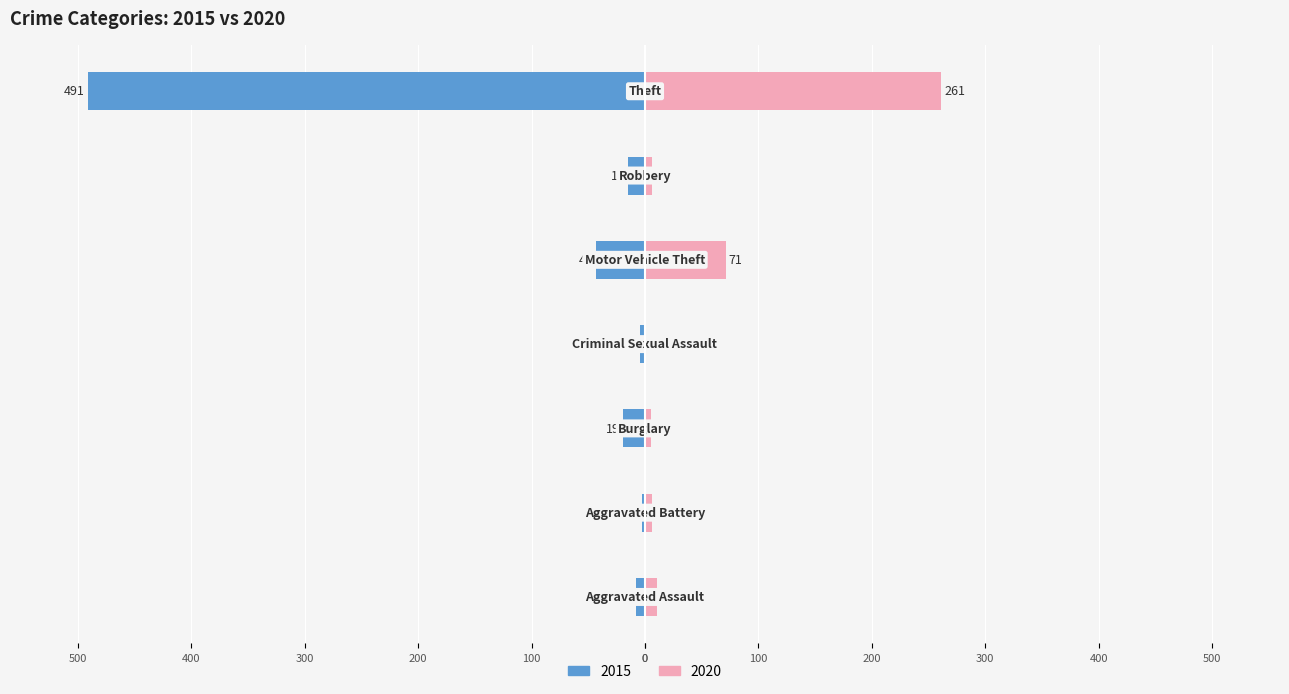

Where is 2020 nearest to the value 131?

Motor Vehicle Theft